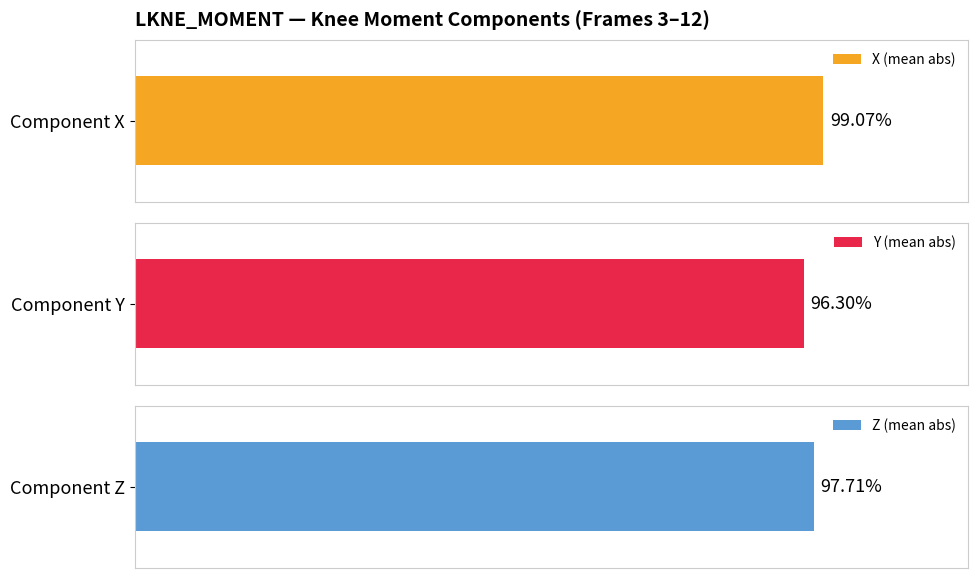

True or false: X has a value of -0.0 at Frame 11.

False